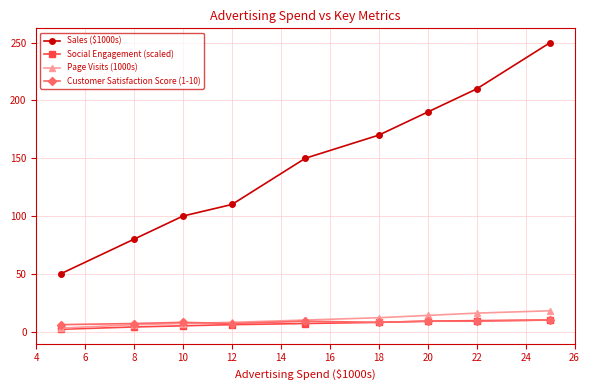

What is the value of the Customer Satisfaction Score (1-10) point at the 6th from the left?

8.0